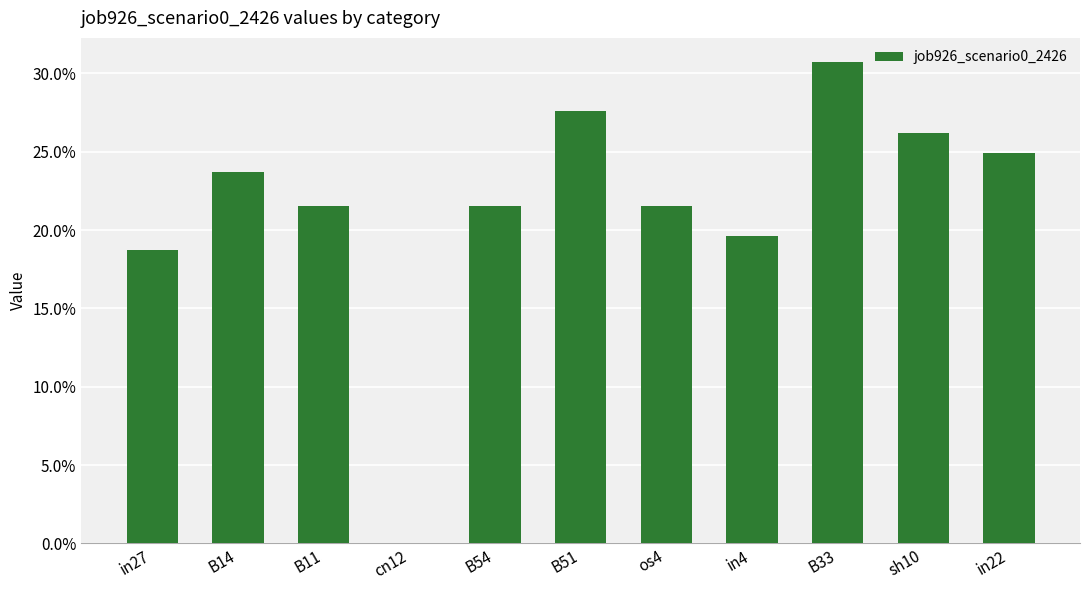

What is the maximum value shown in the chart?

0.3